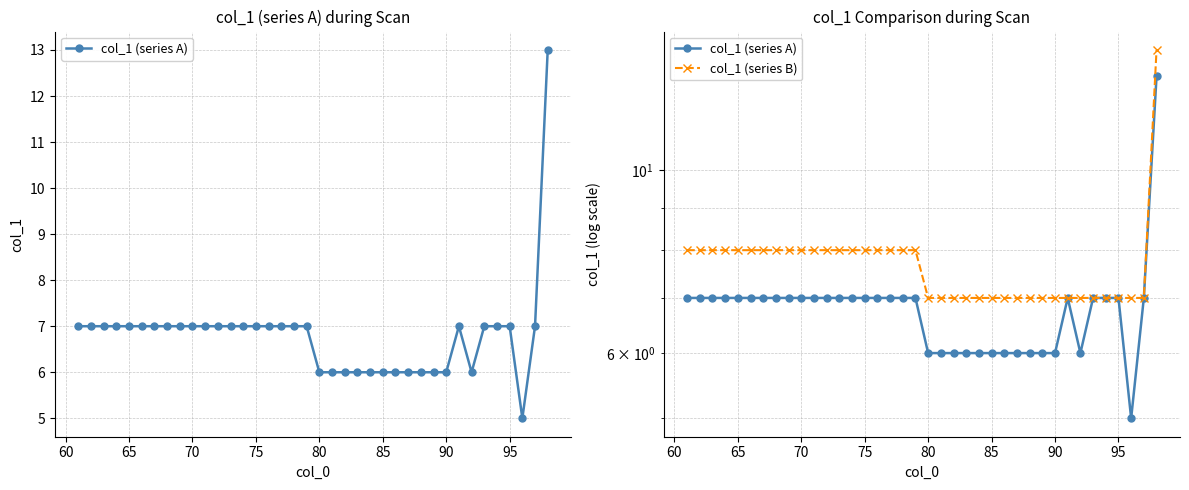

Count the col_1 (series A) values in the range 6 to 7.

36